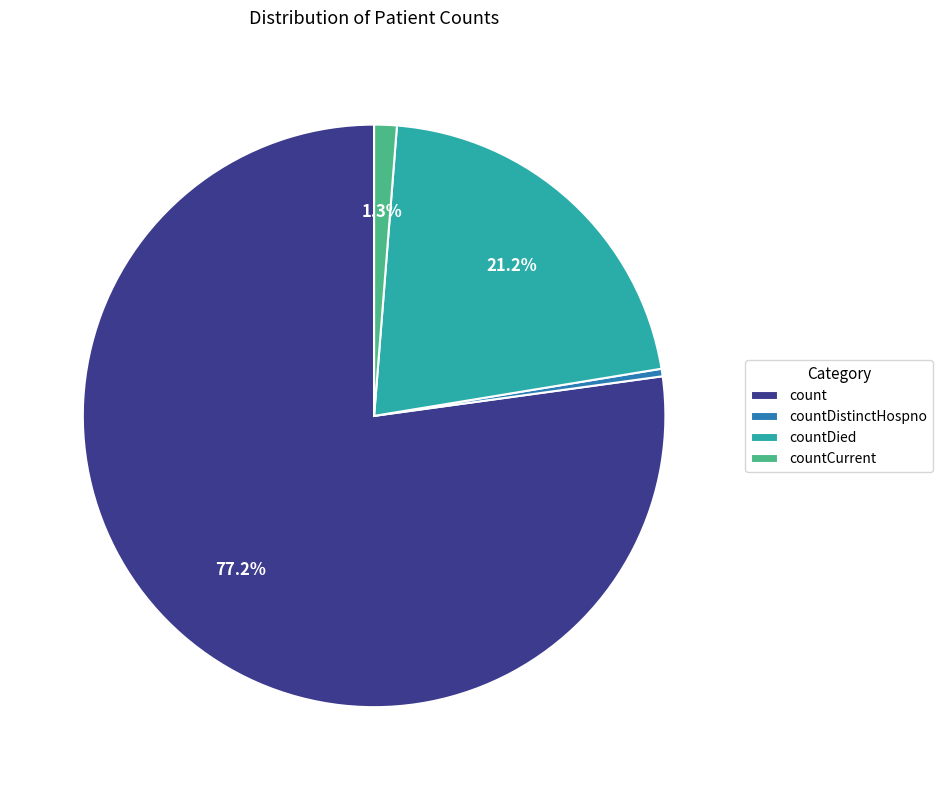

Which slice is the smallest?

countDistinctHospno